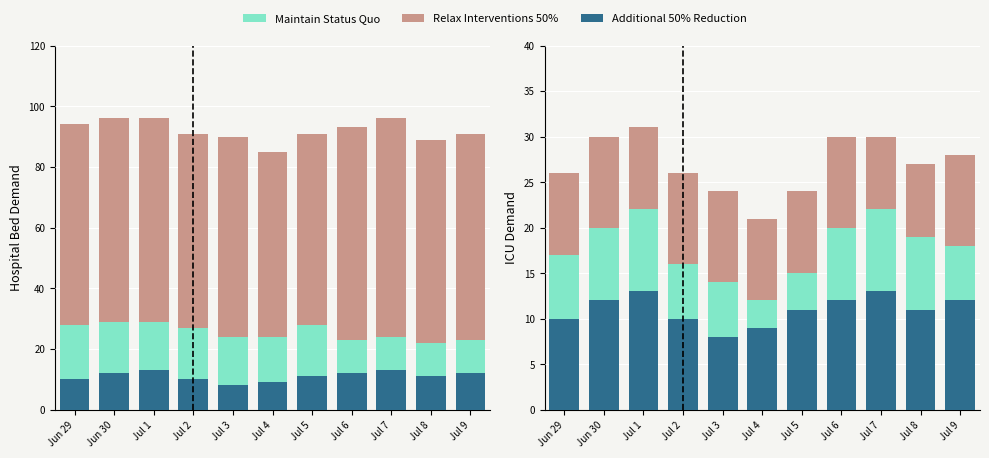

What is the difference between the maximum and second lowest values in the Relax Interventions 50% series?

2